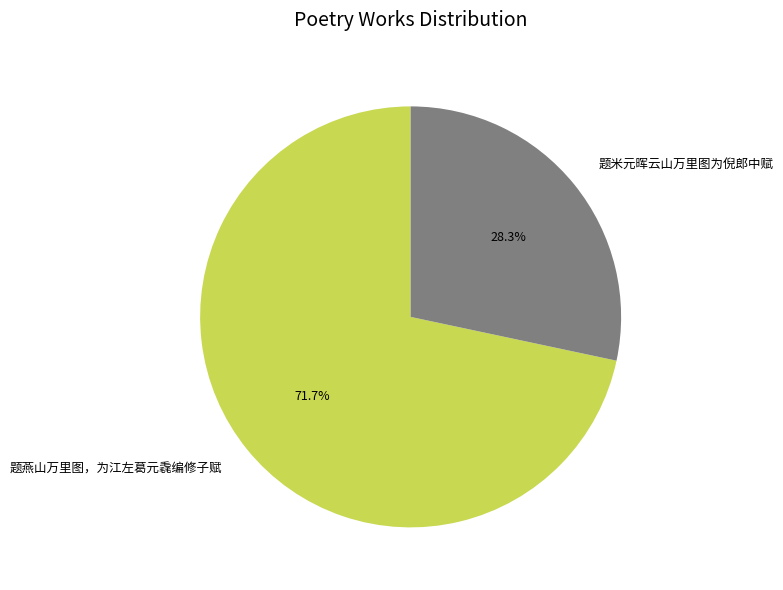

How many segments does this pie chart have?

2